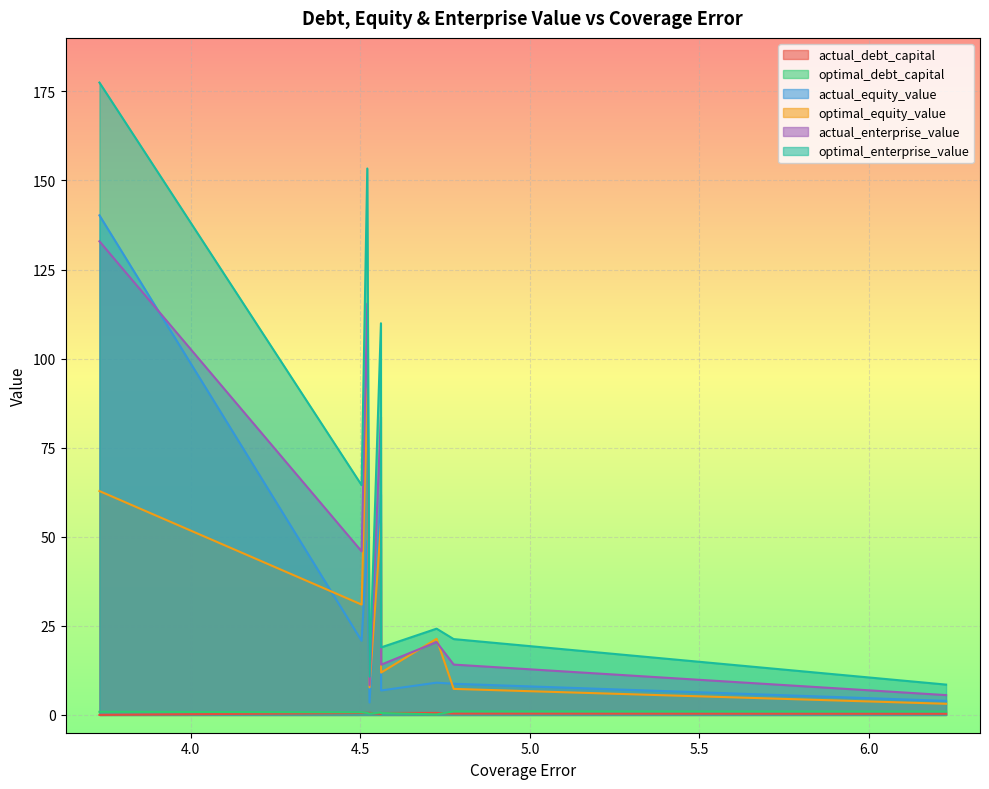

True or false: optimal_enterprise_value and optimal_equity_value cross at least once.

False